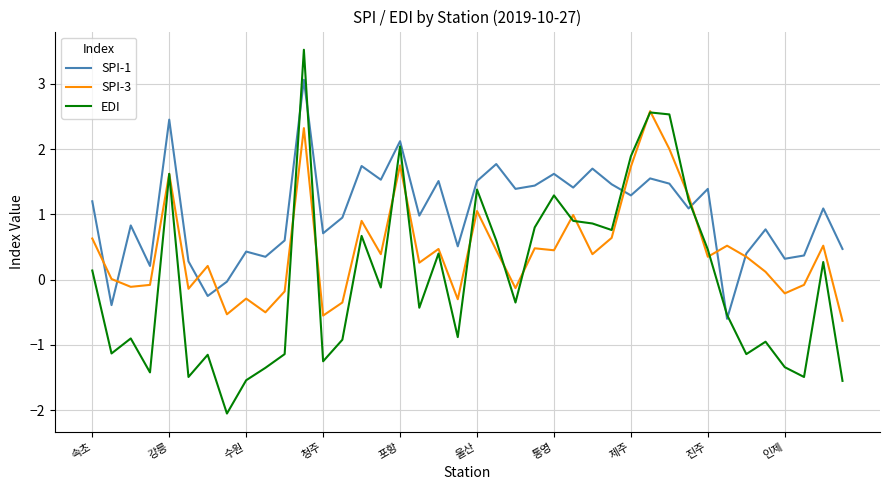

How many negative values does the SPI-1 series have?

4